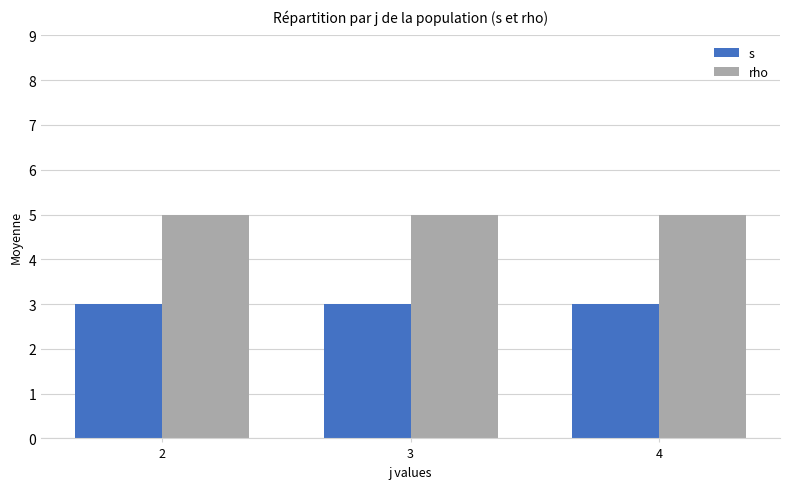

What is the lowest value of the s series?

3